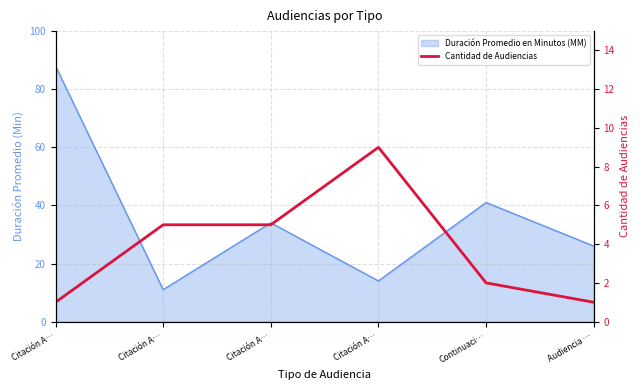

What is the minimum value shown in the chart?

1